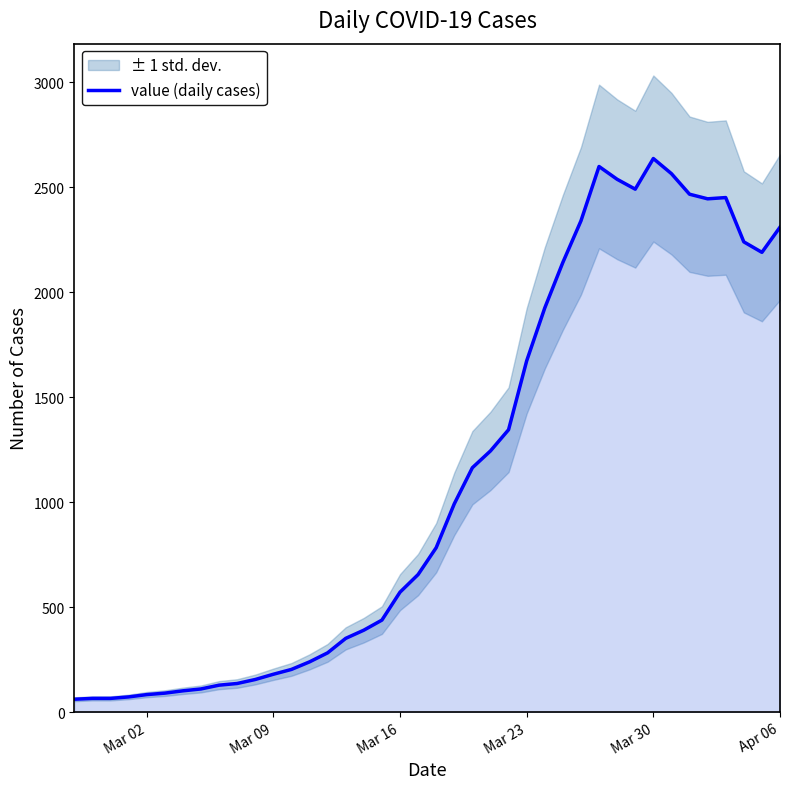

What is the difference between the second highest and minimum values?

2538